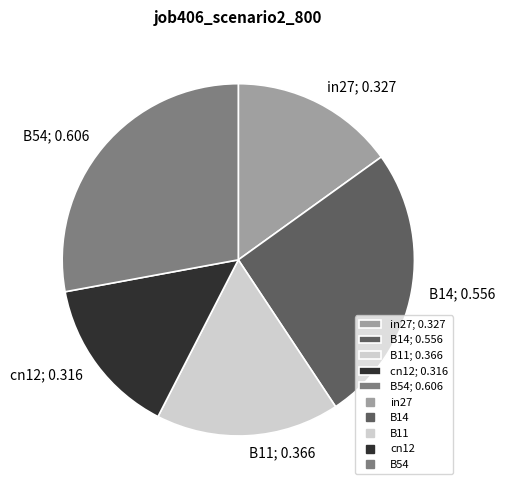

Is in27; 0.327 the majority of the pie?

No